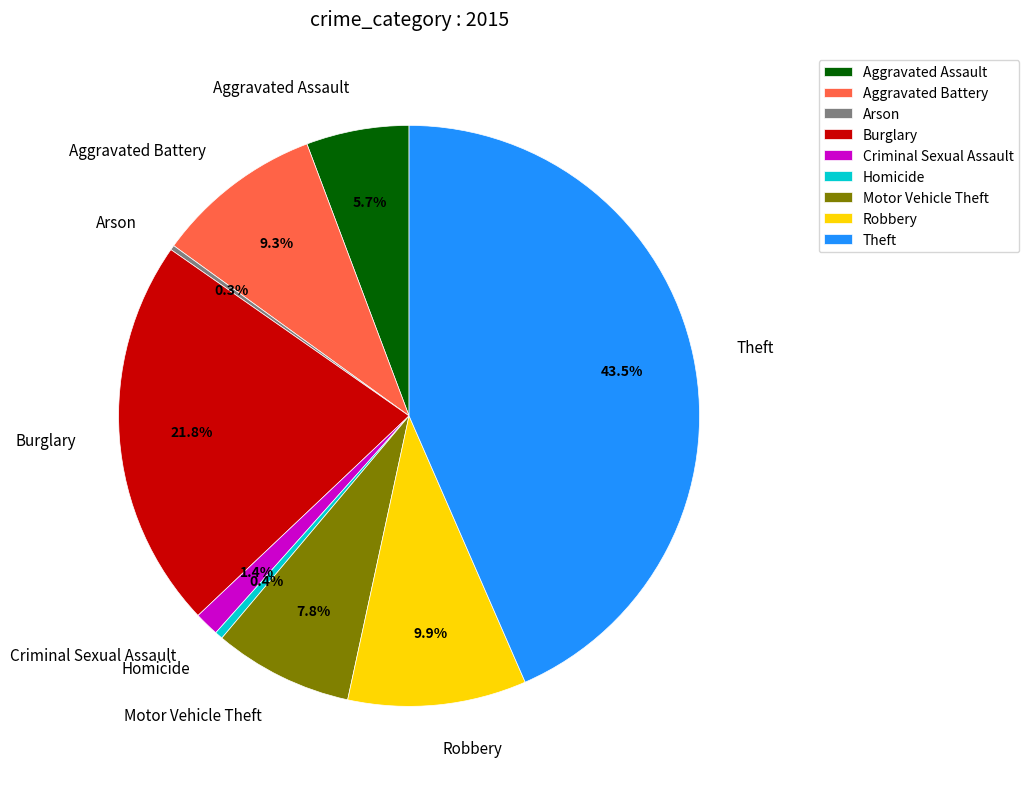

To the nearest percent, what portion does Aggravated Assault represent?

6%